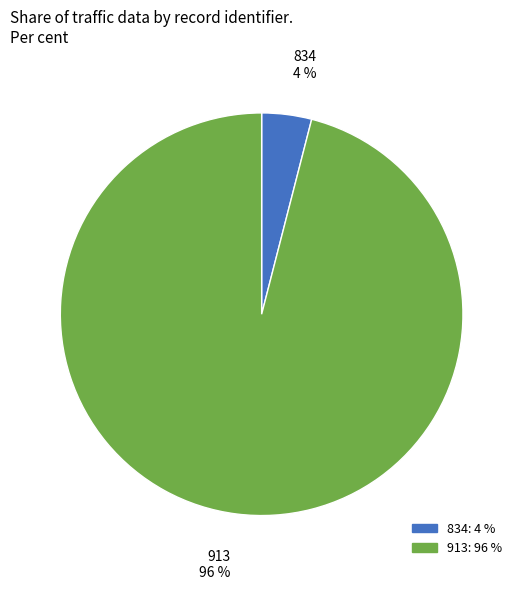

Rank the categories by value from highest to lowest.

913, 834